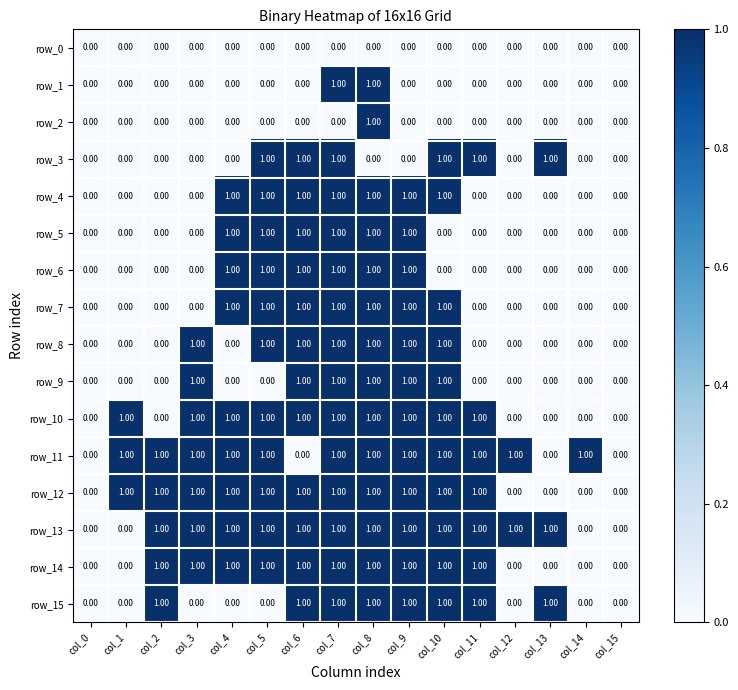

What is the sum of all row_4 values?

7